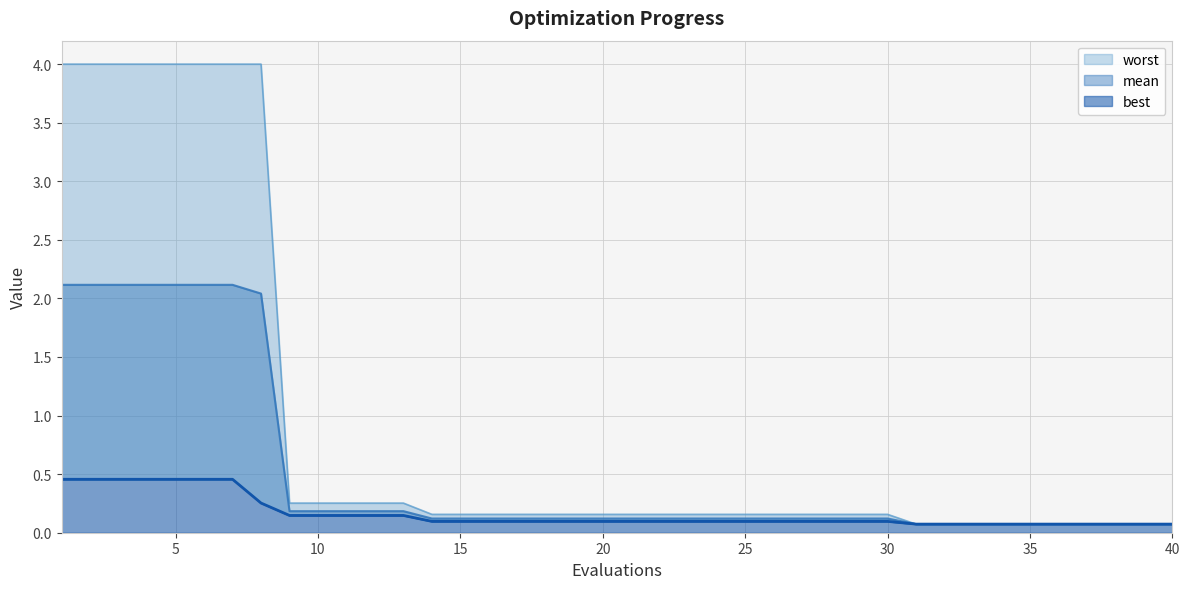

At which label does best reach its peak?

1